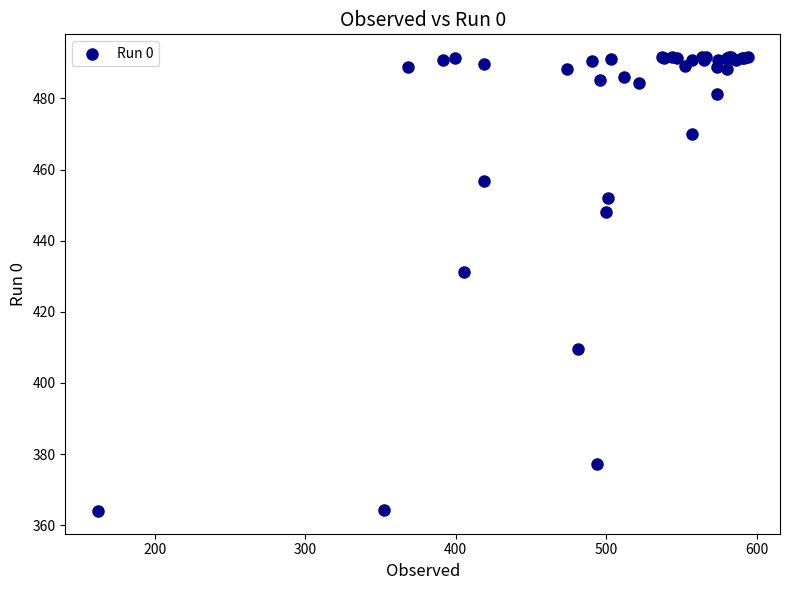

What Y value in the scatter plot is closest to 427?

431.2